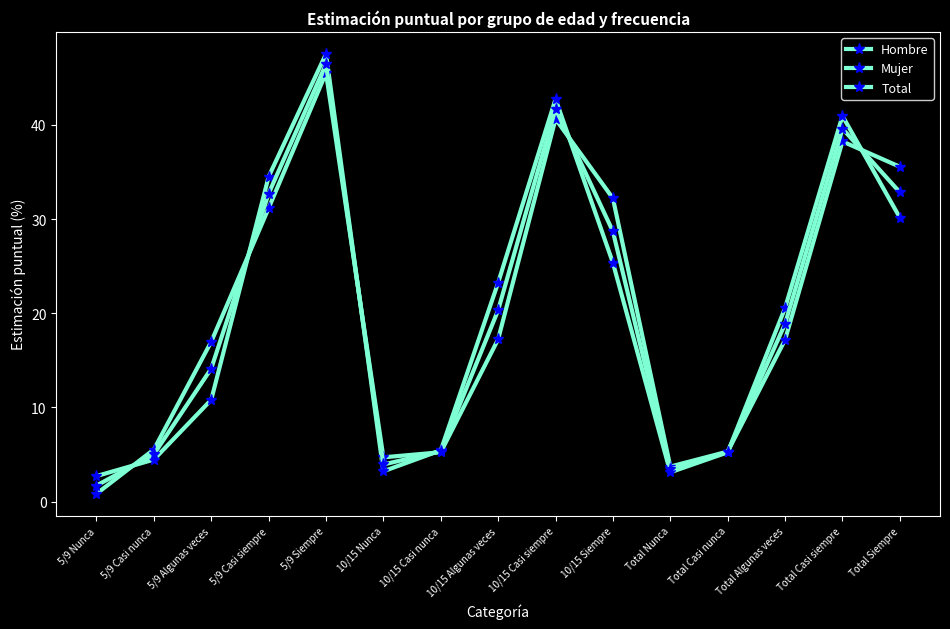

Is this an area chart (filled region under the line)?

No